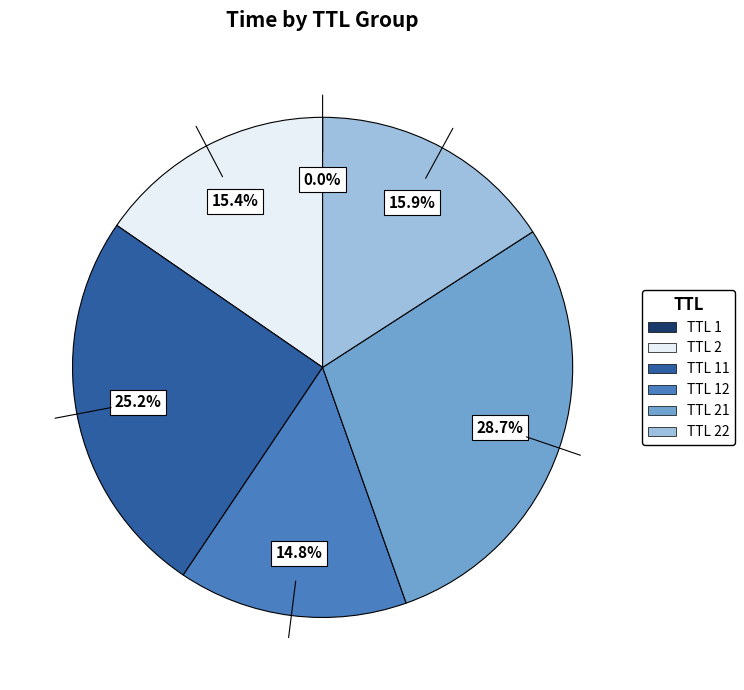

Is there any slice that represents more than half of the pie?

No